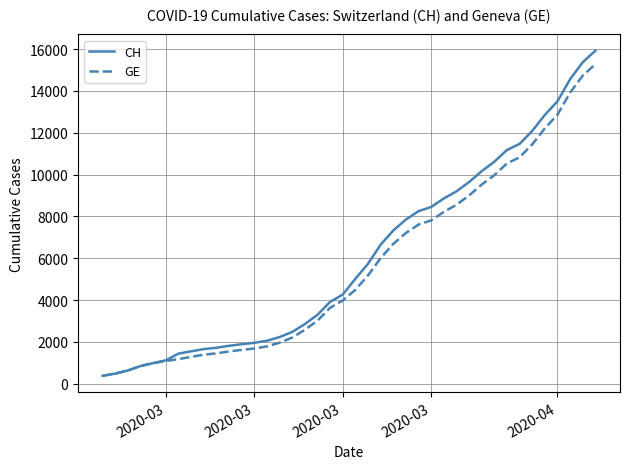

What is the lowest value of the CH series?

375